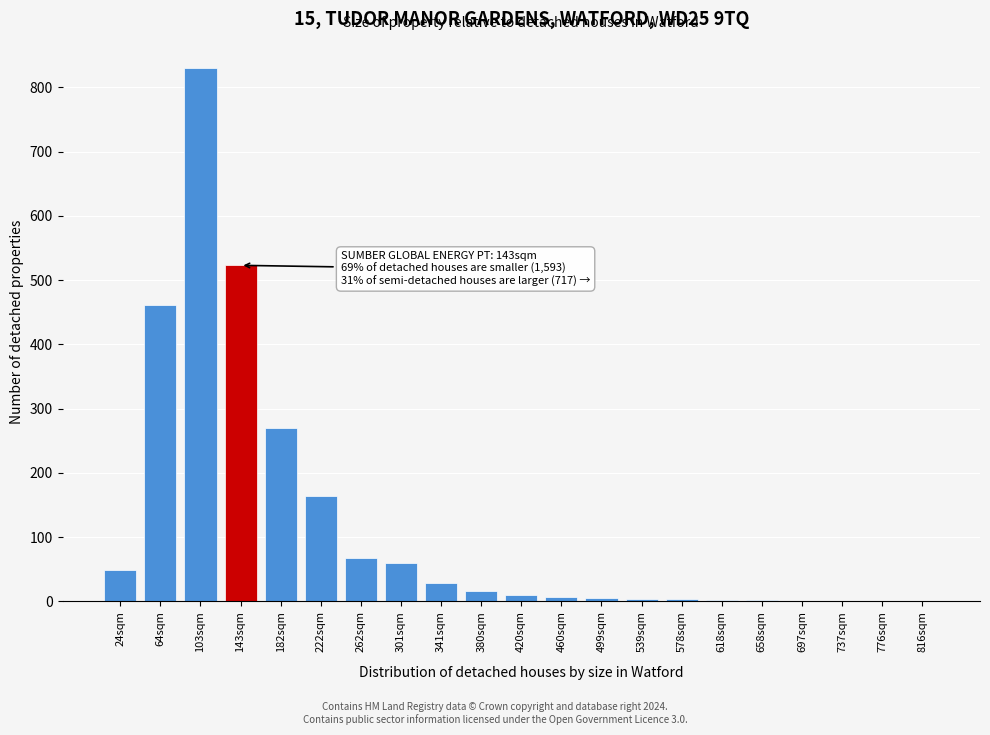

The value at 341sqm is 28. True or false?

True